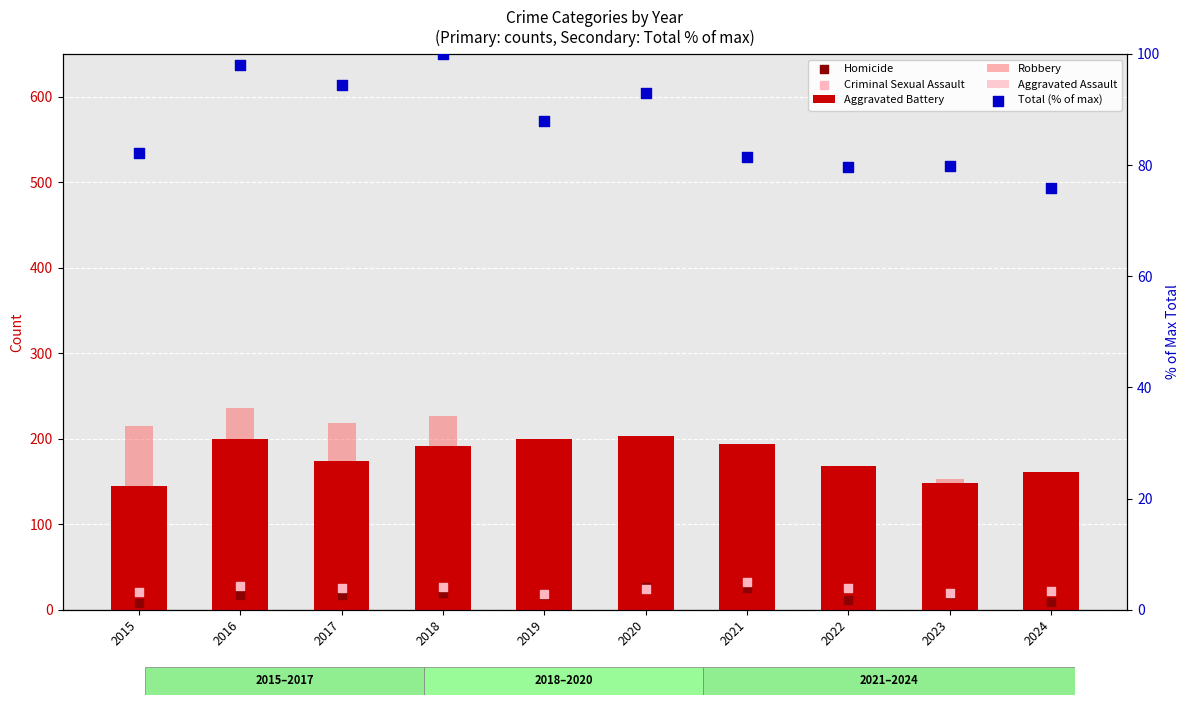

What are all the series names shown in the legend?

Aggravated Battery, Robbery, Aggravated Assault, Homicide, Criminal Sexual Assault, Total (% of max)